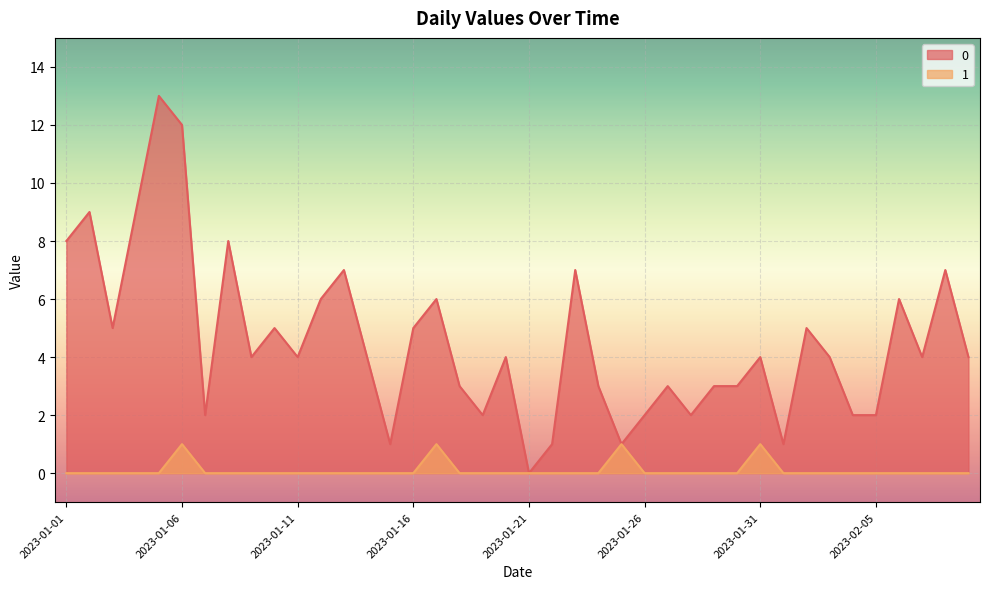

What are all the series names shown in the legend?

0, 1